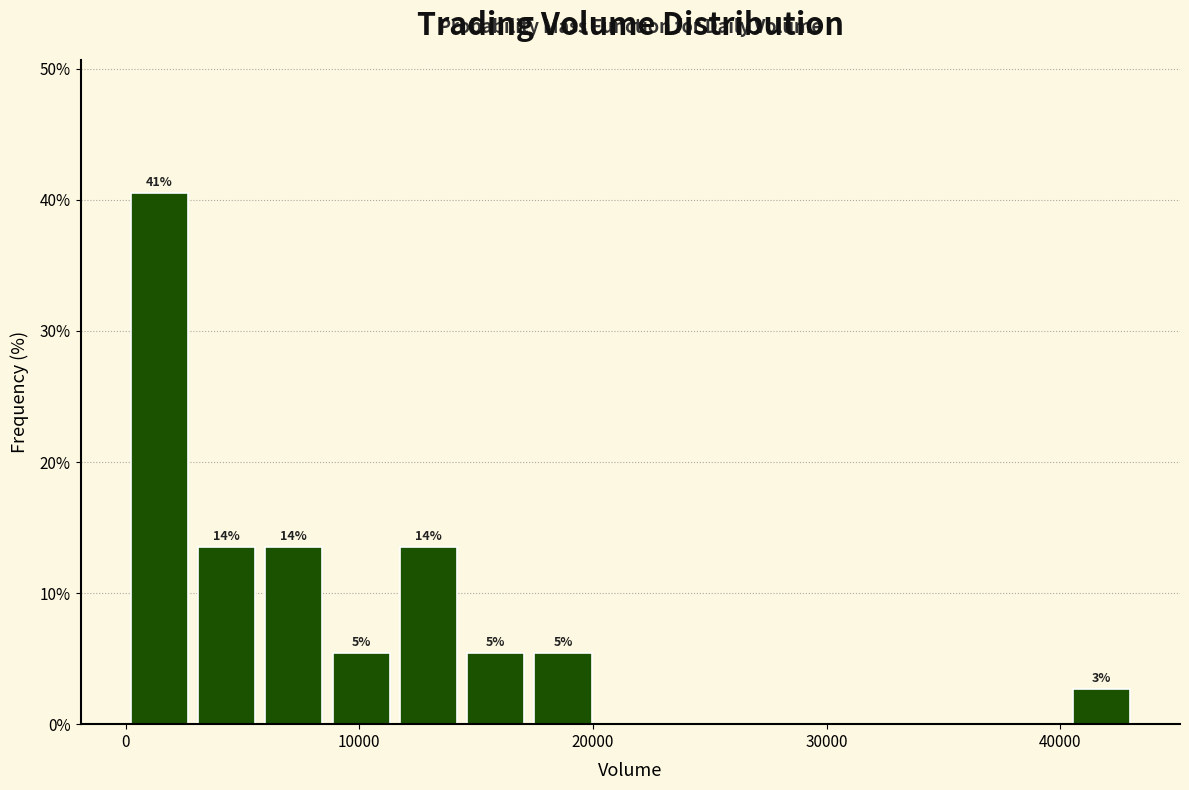

Around what value on the x-axis is the tallest bar? Give the approximate position of its centre, as read against the axis.

1000